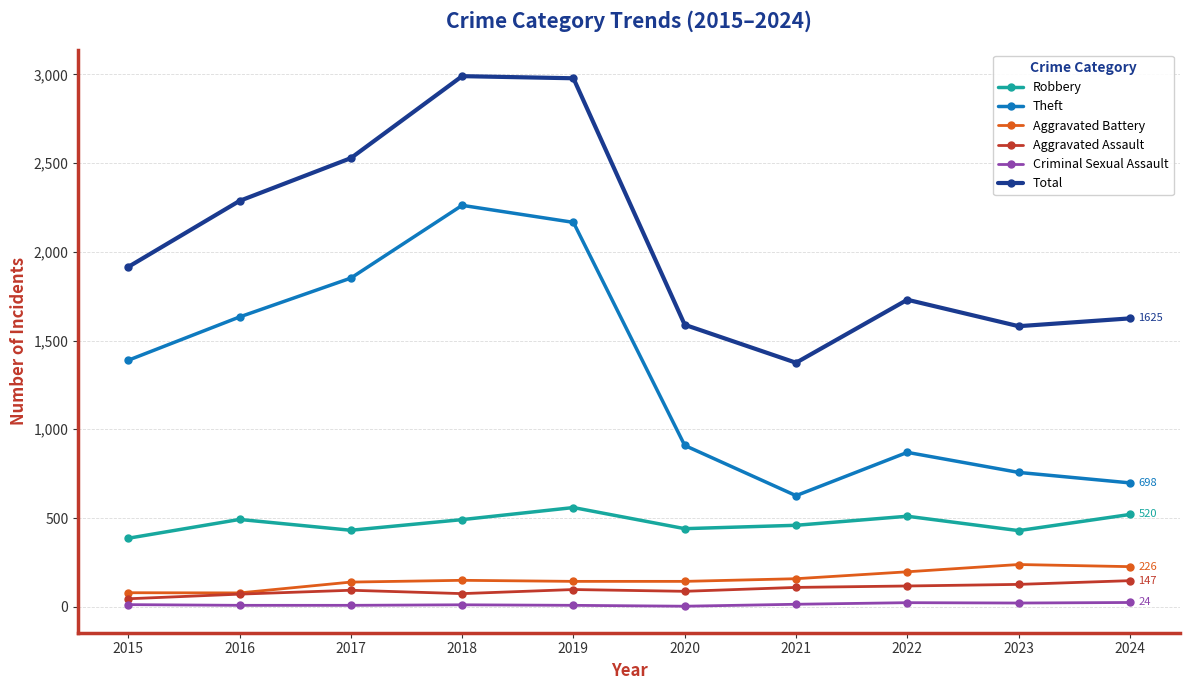

Is this an area chart (filled region under the line)?

No